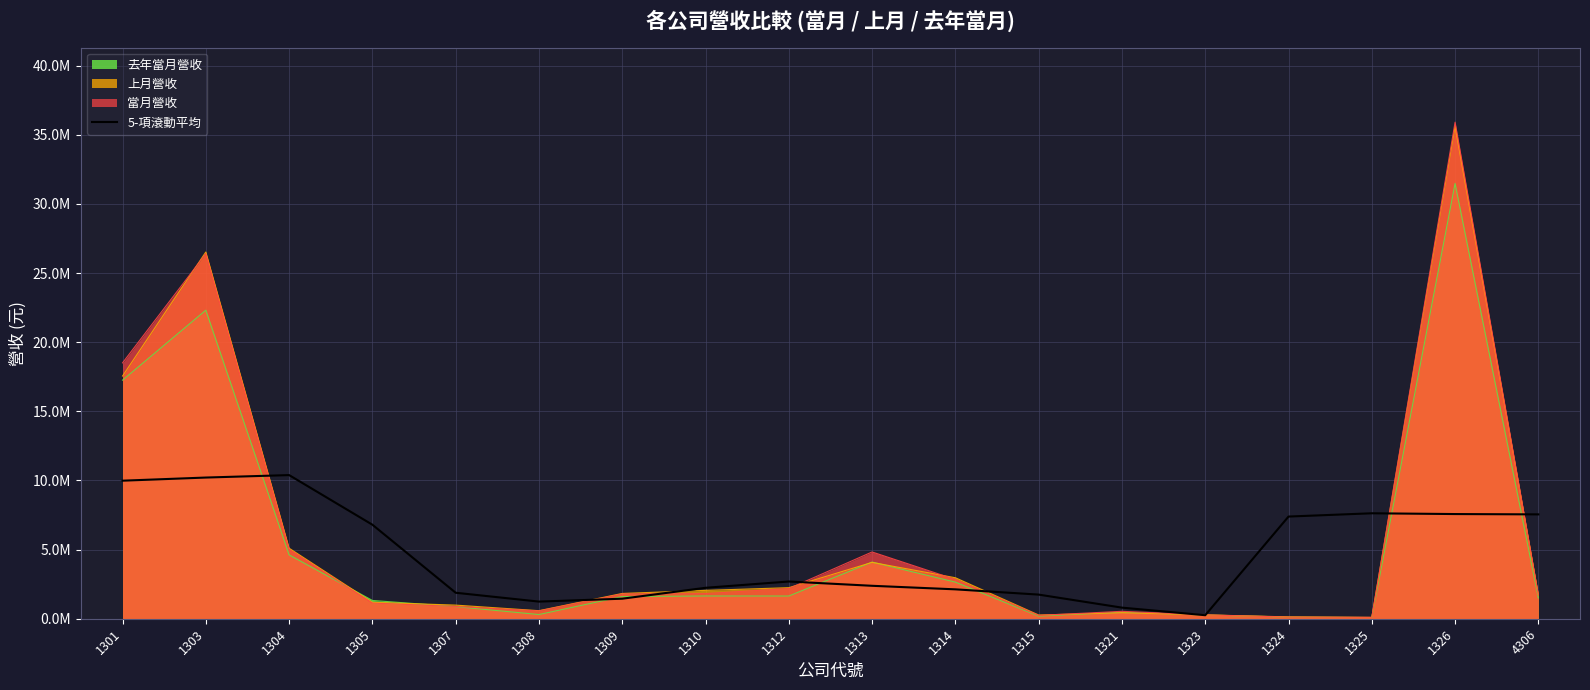

How many values exceed 2692789?

8